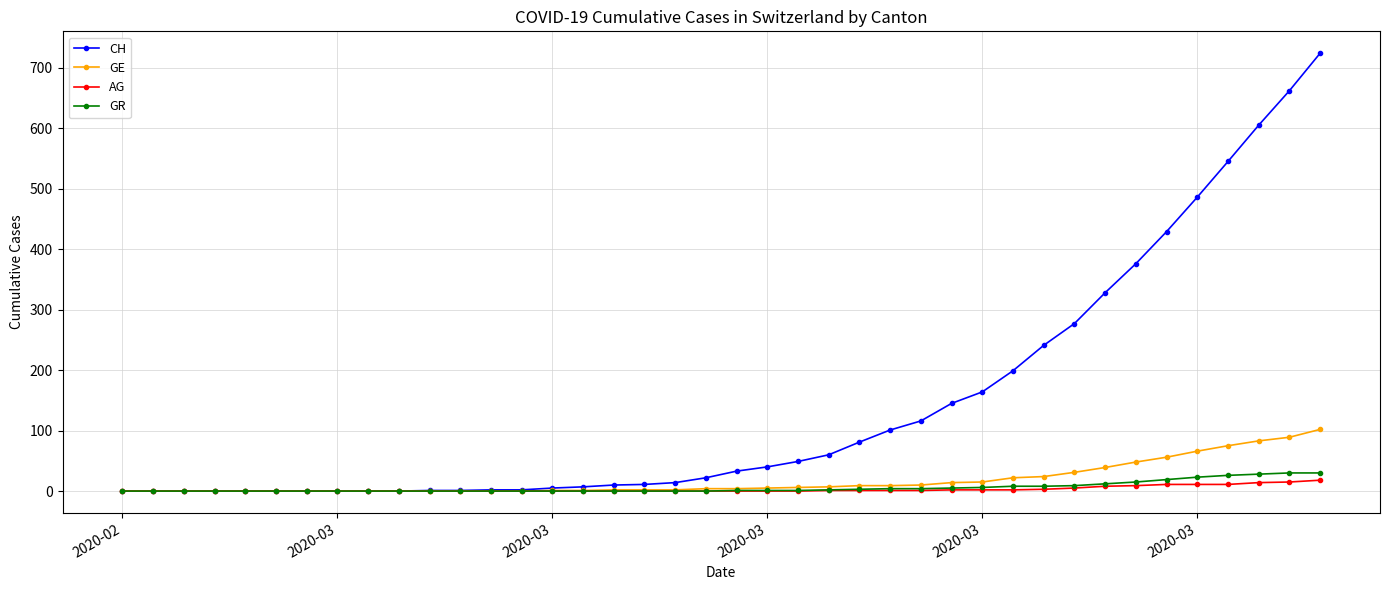

What is the maximum value for CH?

724